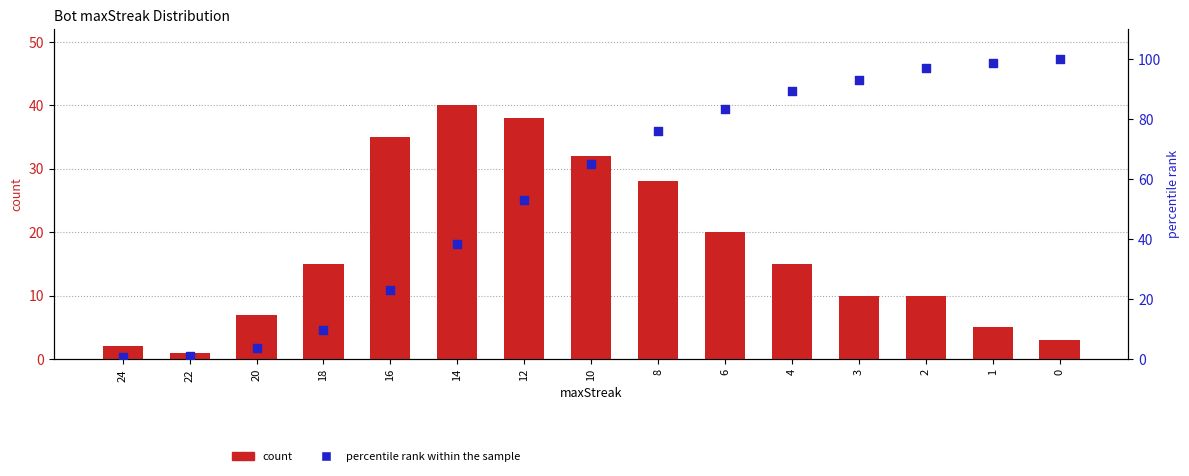

At which category is the sum across all series the highest?

2